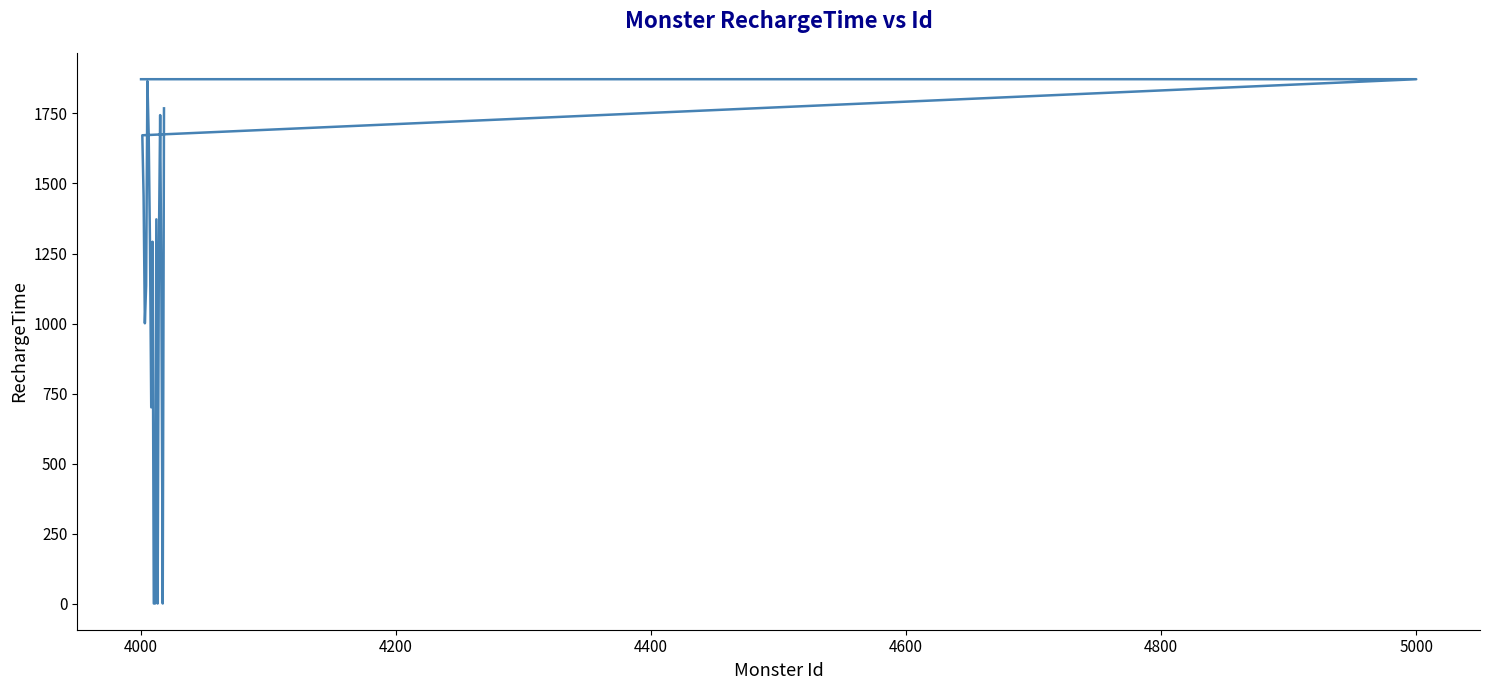

Reading left to right, extract all data points from this chart.

1872	1872	1672	1456	1001	1136	1864	1672	1288	701	1292	1	1	1372	1	1276	1744	1080	1	1768